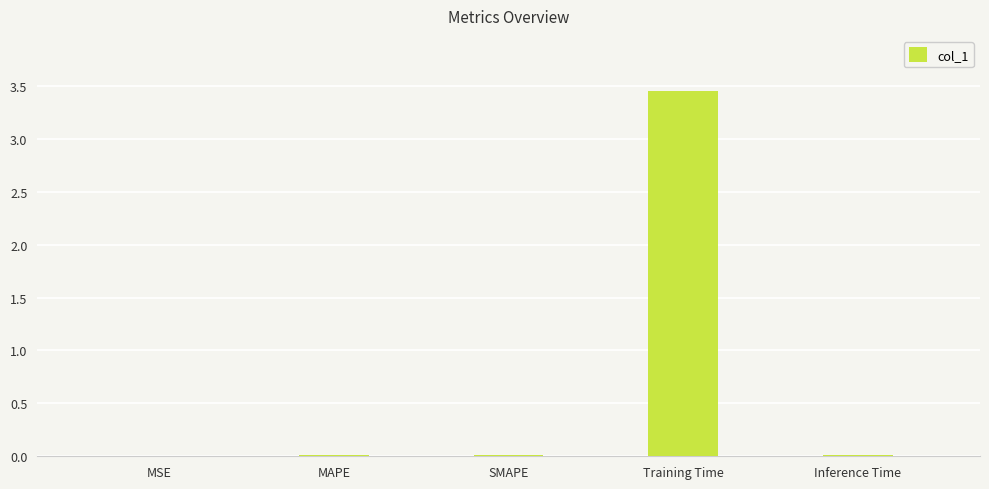

Which label corresponds to the largest value in the chart?

Training Time